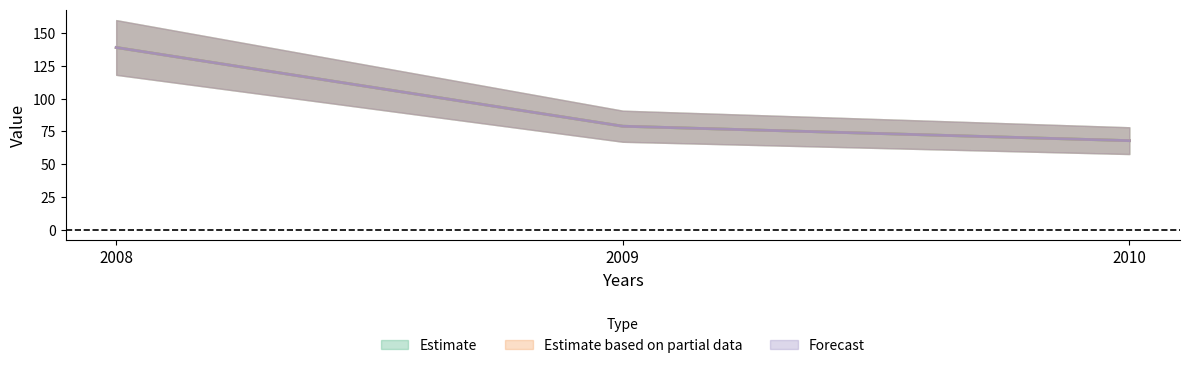

What is the total value across all series at 2010?

204